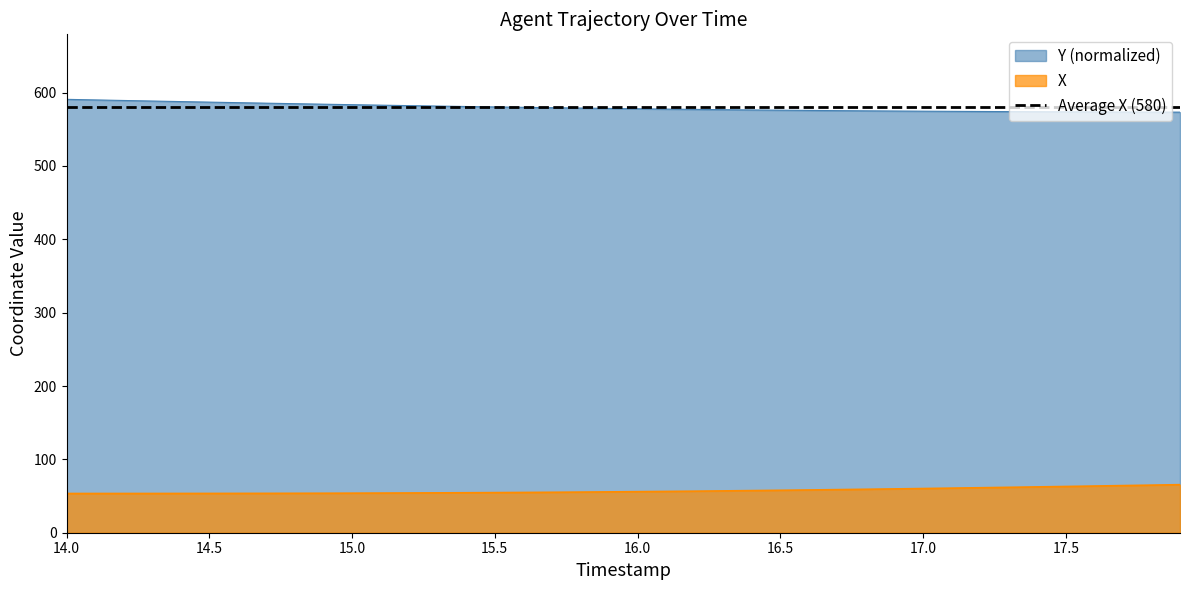

True or false: Y and X cross at least once.

False